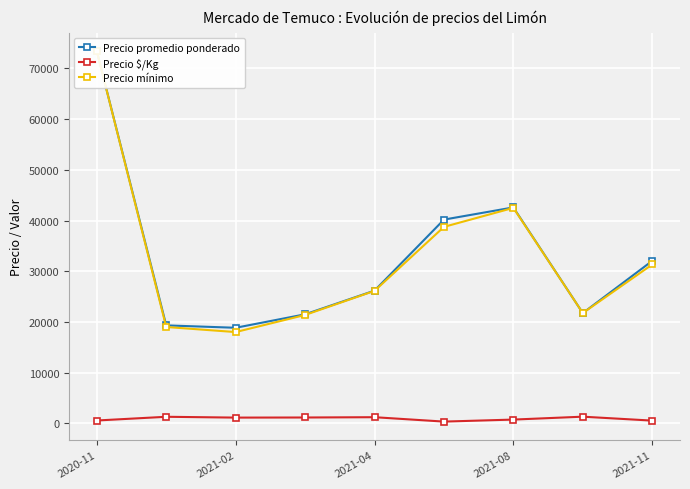

True or false: Precio promedio ponderado and Precio $/Kg cross at least once.

False